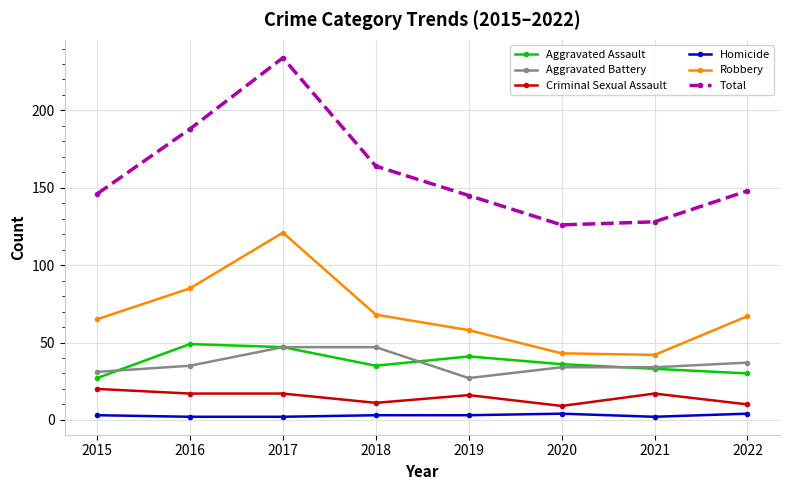

At how many categories does at least one series exceed 24?

8